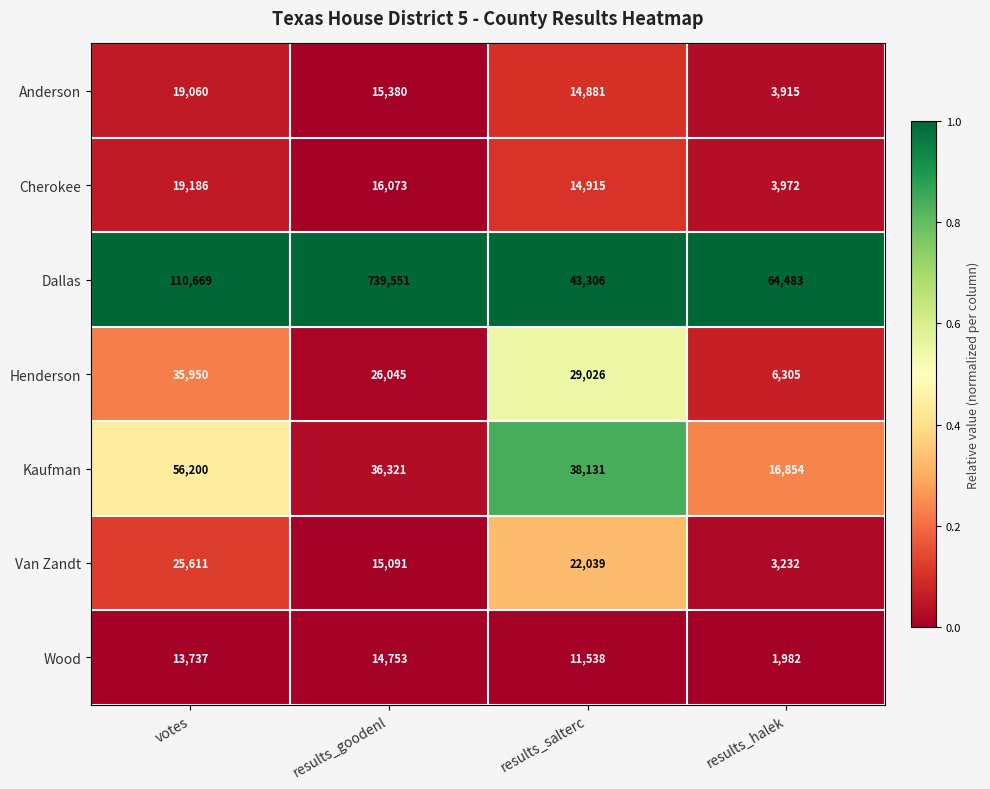

What is the difference between the second highest and minimum values in the Van Zandt series?

18807